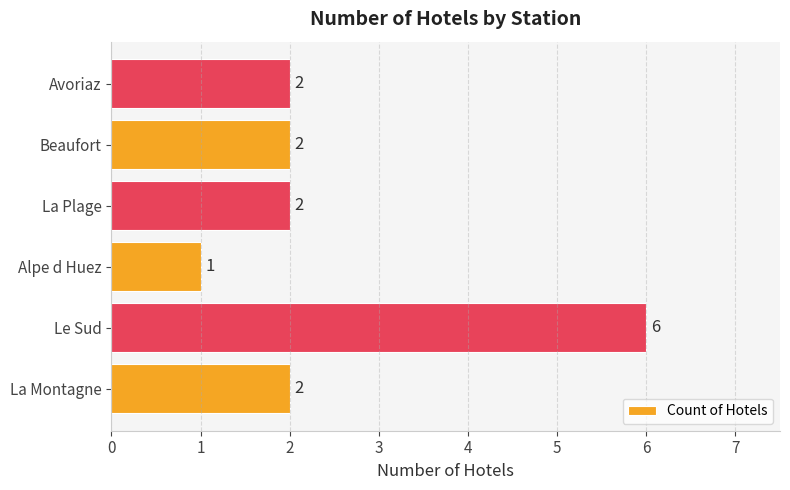

Which label corresponds to the largest value in the chart?

Le Sud